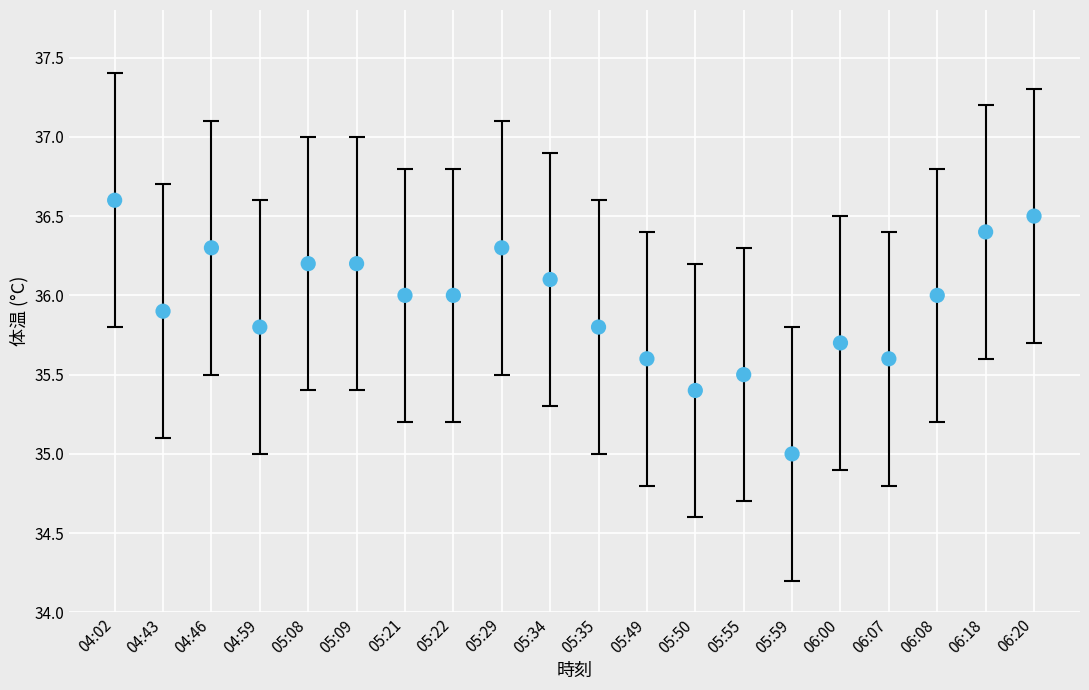

What is the range of Y values (max minus min)?

1.6